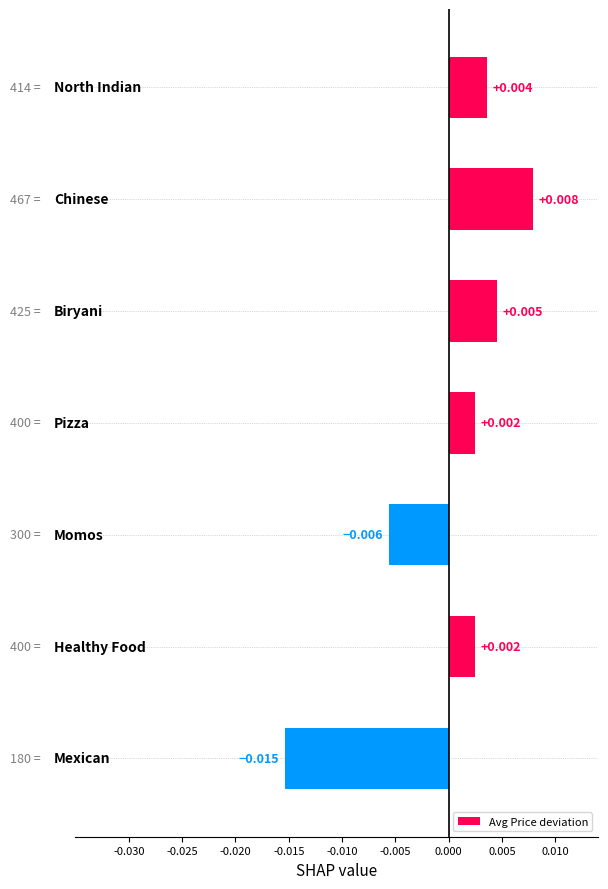

Count the number of categories in the chart.

7